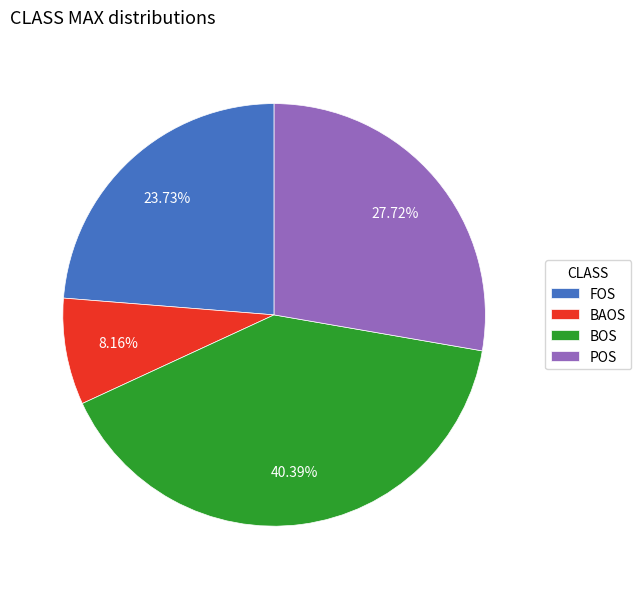

Is FOS the majority of the pie?

No